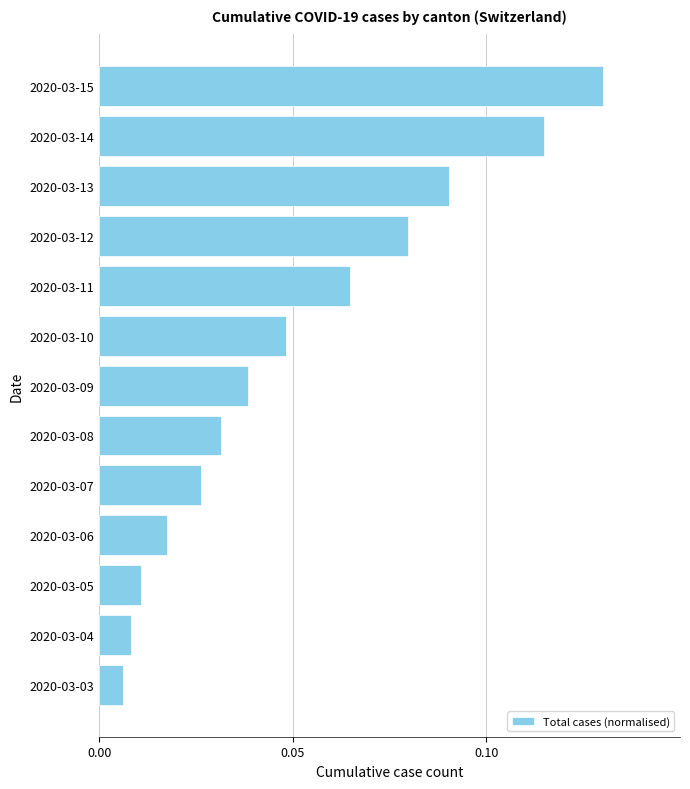

What is the change in value from 2020-03-05 to 2020-03-12?

+0.1